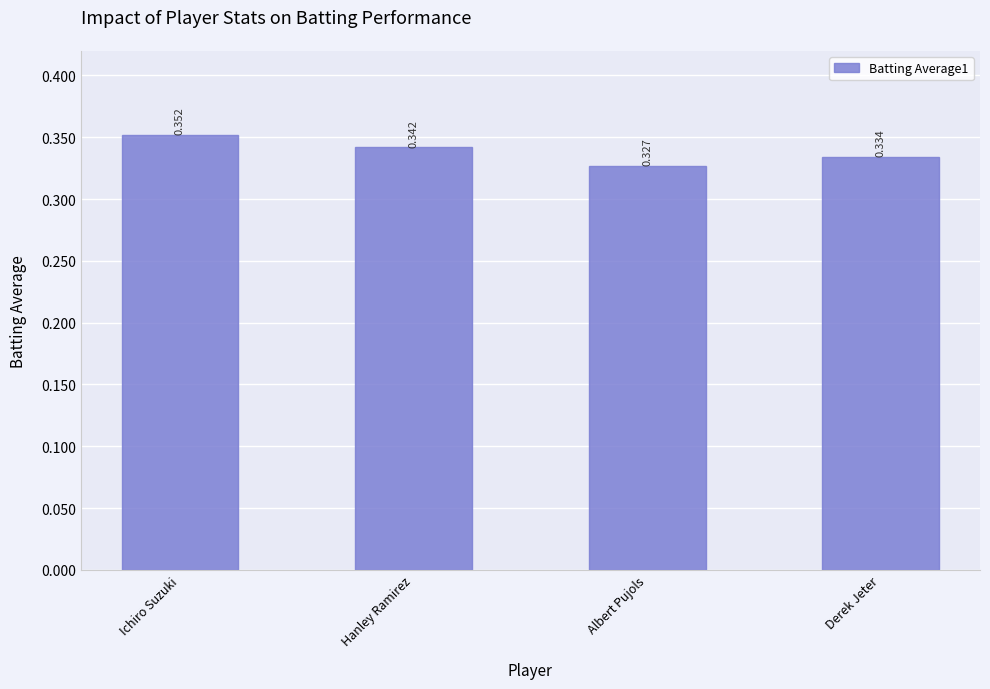

List the labels in order of value, smallest first.

Albert Pujols, Derek Jeter, Hanley Ramirez, Ichiro Suzuki